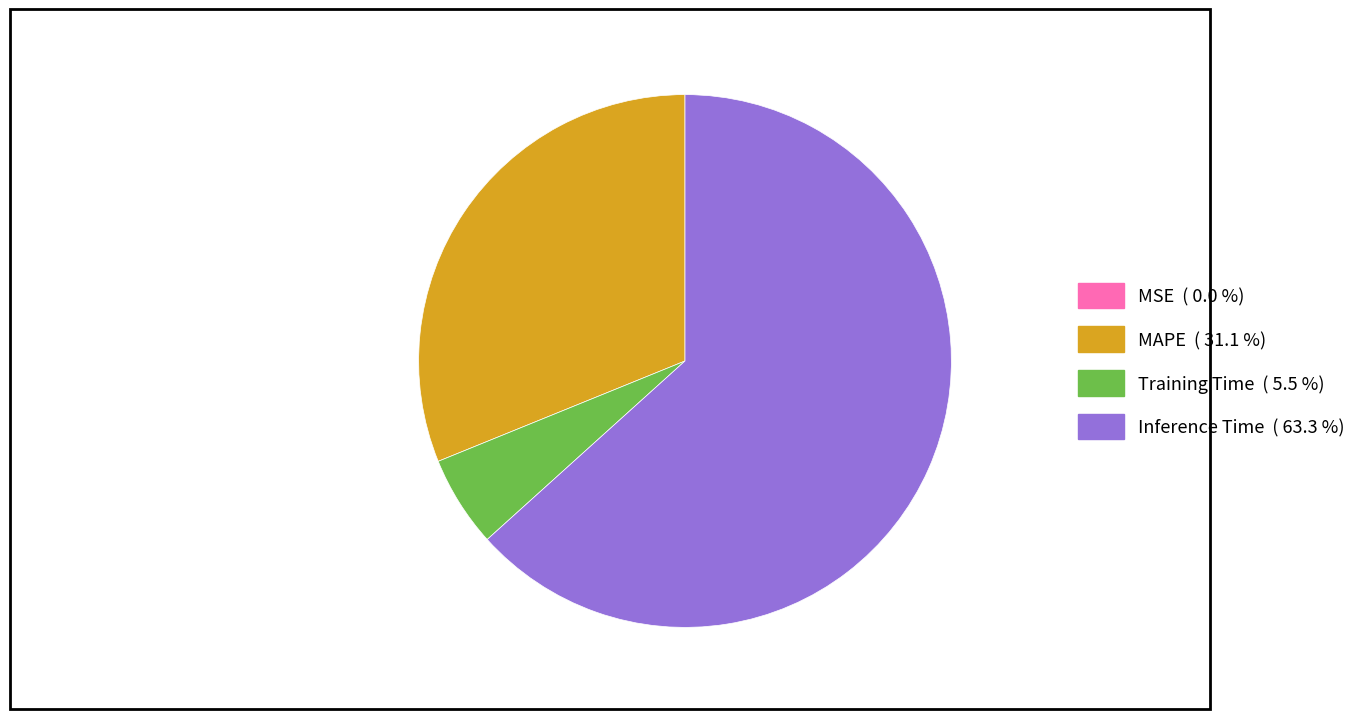

True or false: Inference Time accounts for 77% of the total.

False